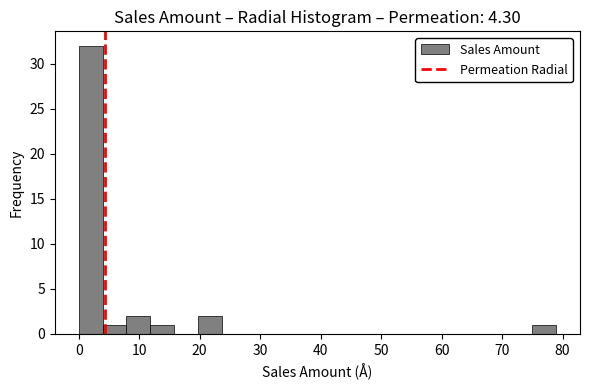

Around what value on the x-axis is the tallest bar? Give the approximate position of its centre, as read against the axis.

2